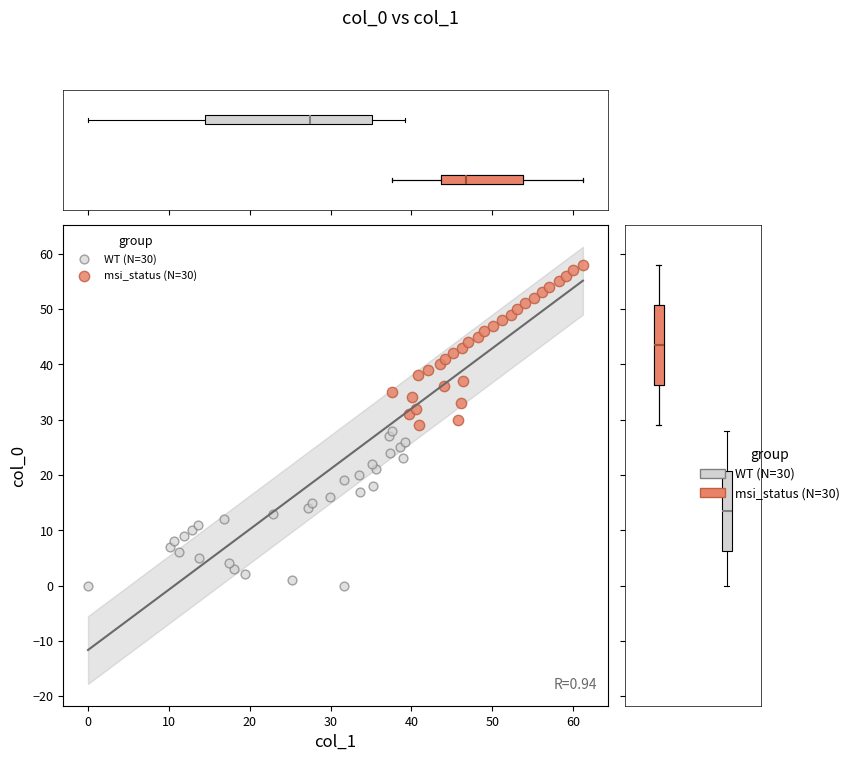

Which series reaches the minimum Y coordinate?

WT (N=30)